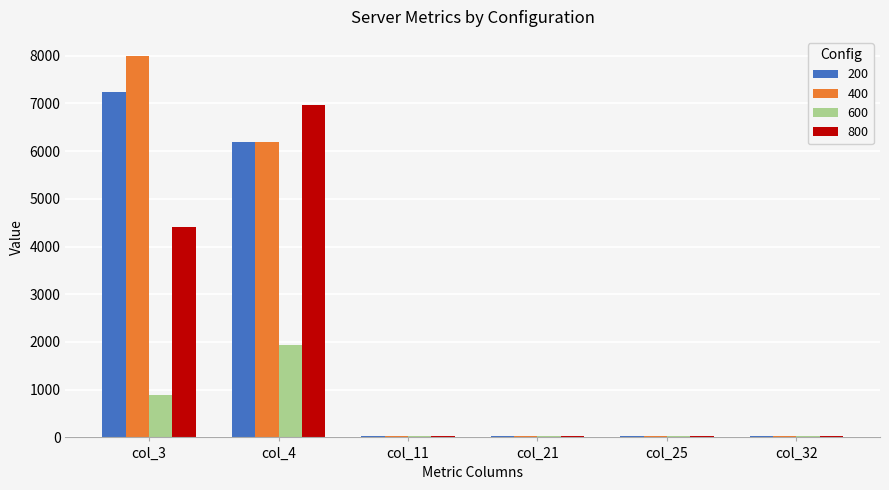

The value of 200 at col_3 is 7238. True or false?

True